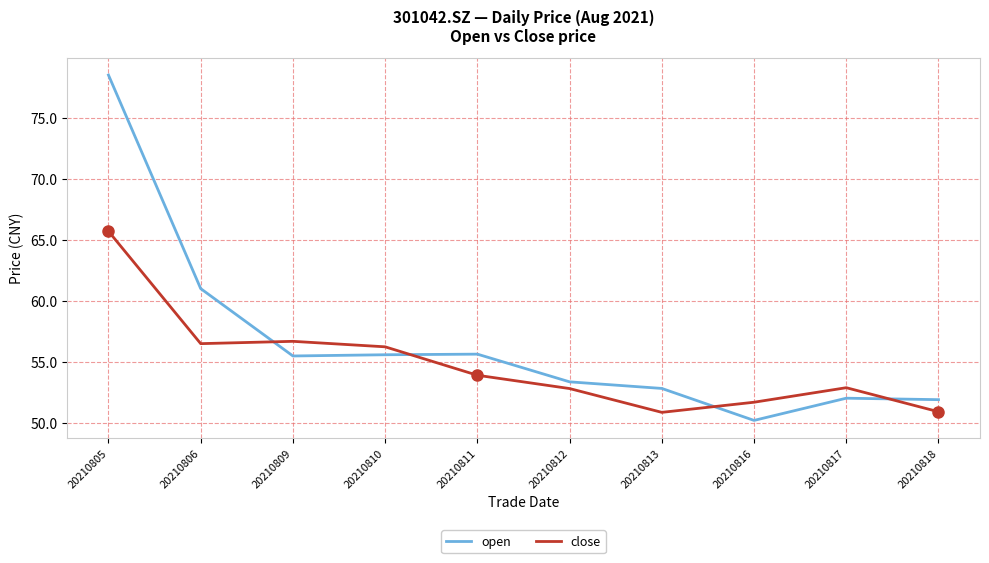

The open series shows 86.8 at 20210809. True or false?

False